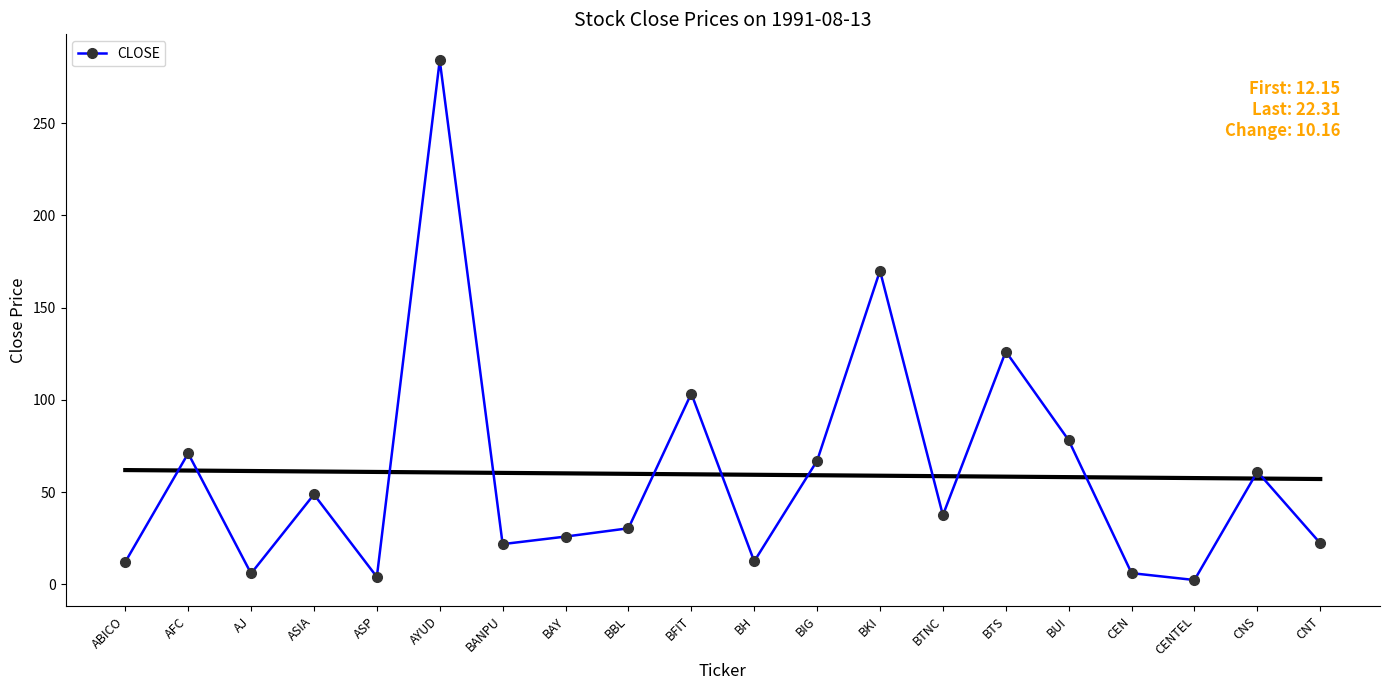

Rank the categories by value from highest to lowest.

AYUD, BKI, BTS, BFIT, BUI, AFC, BIG, CNS, ASIA, BTNC, BBL, BAY, CNT, BANPU, BH, ABICO, CEN, AJ, ASP, CENTEL